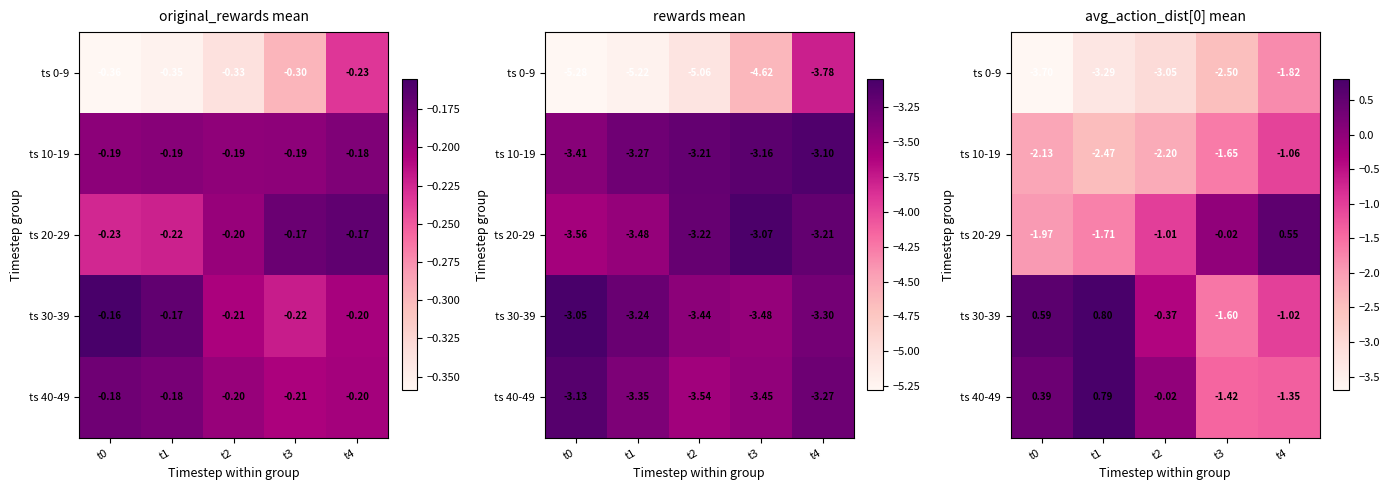

What is the maximum value for ts 0-9?

-1.8